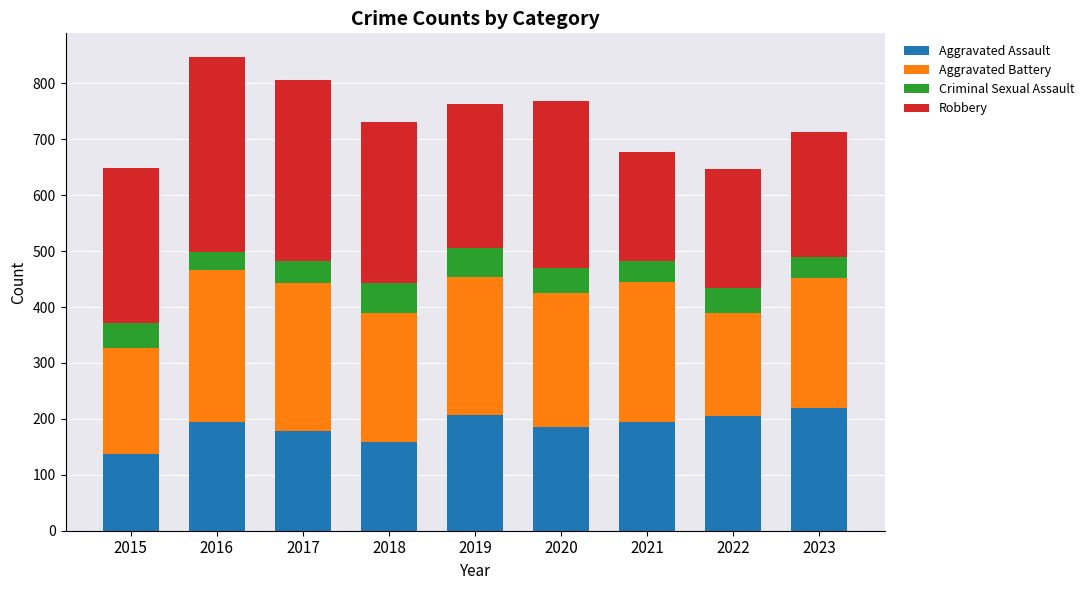

What is the highest value of the Aggravated Assault series?

219